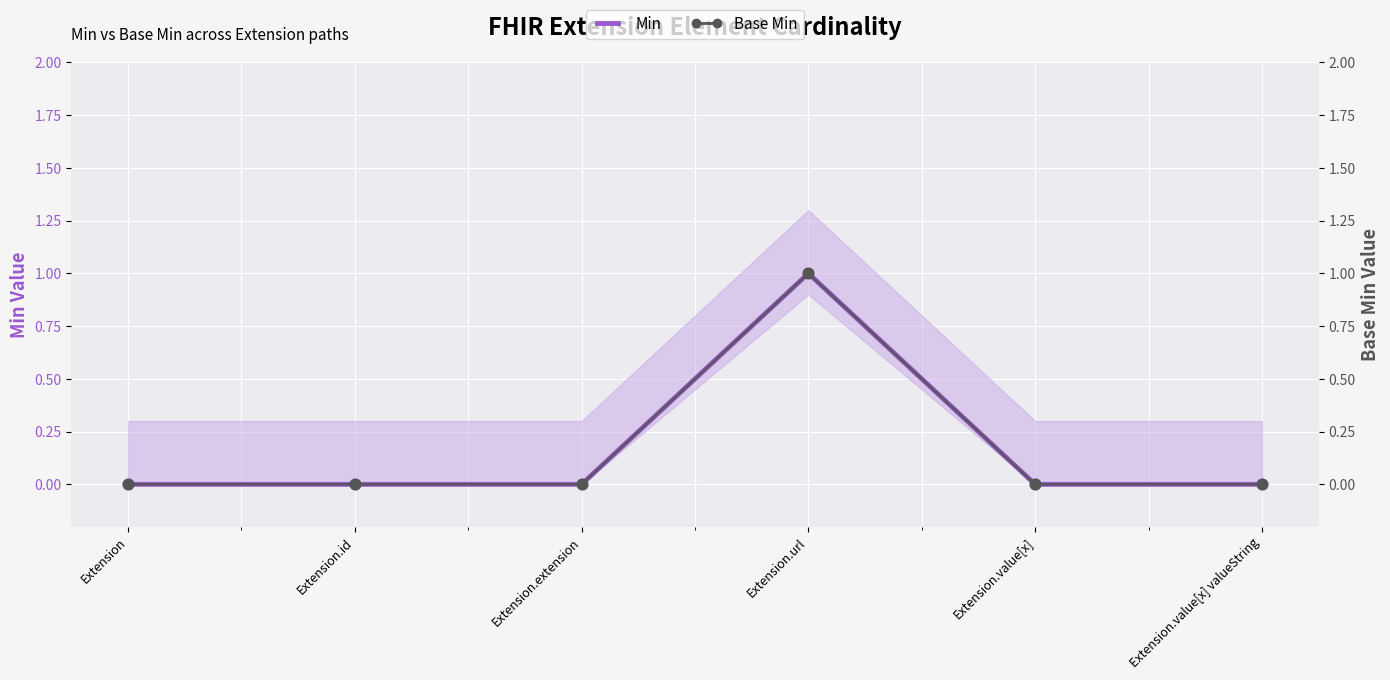

At which category is the sum across all series the highest?

Extension.url